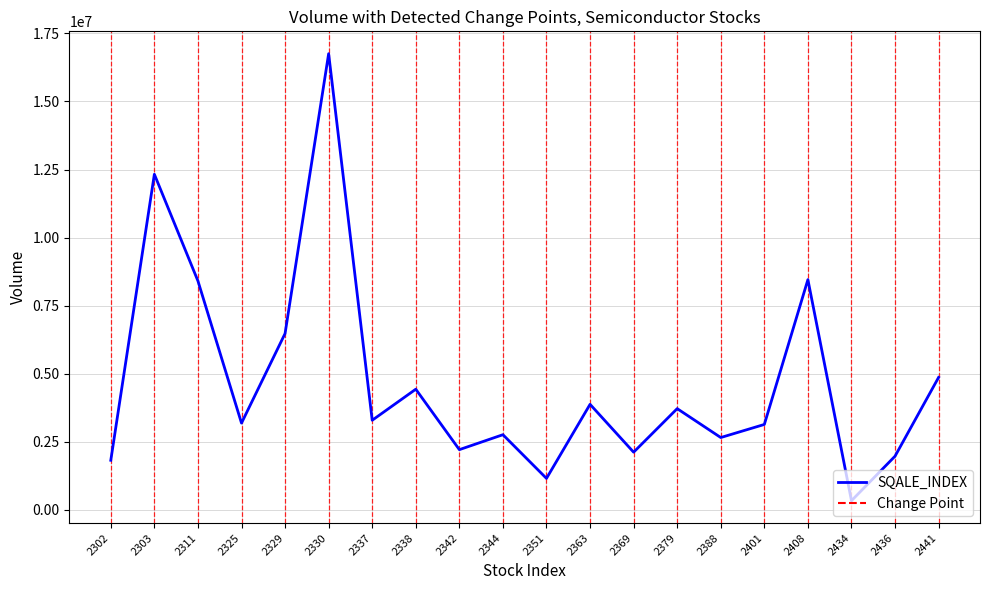

How many values exceed 3288202?

9